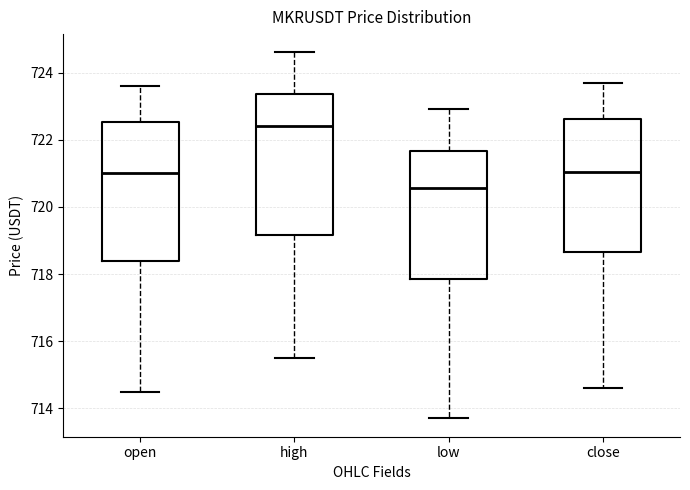

Where does the median line of the box for open sit on the y-axis? The values are not printed on the chart, so give them approximately, as read against the axis.

721.0